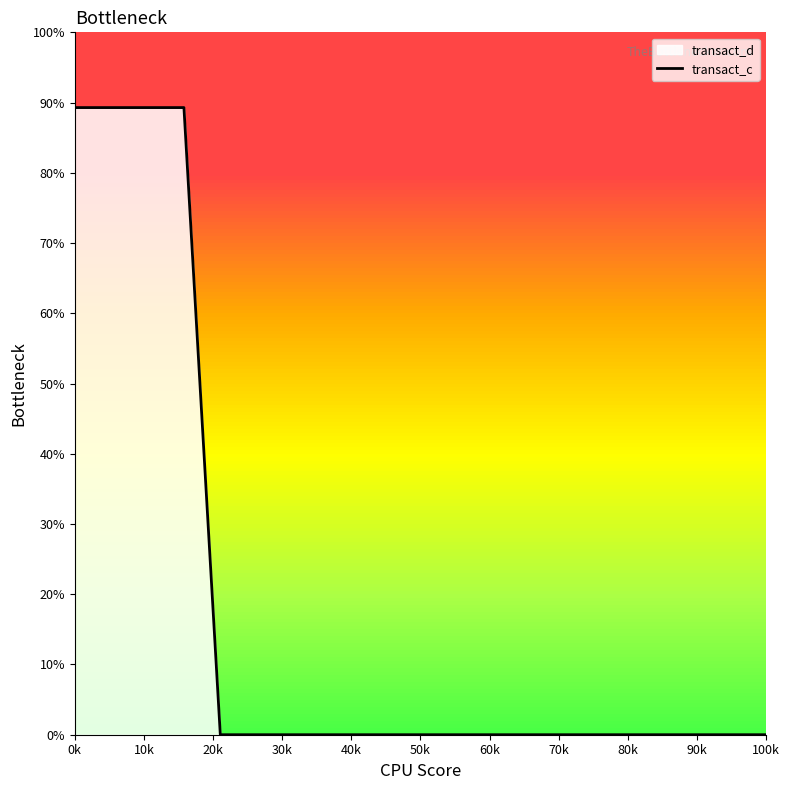

The value at 80k is 0.0. True or false?

True